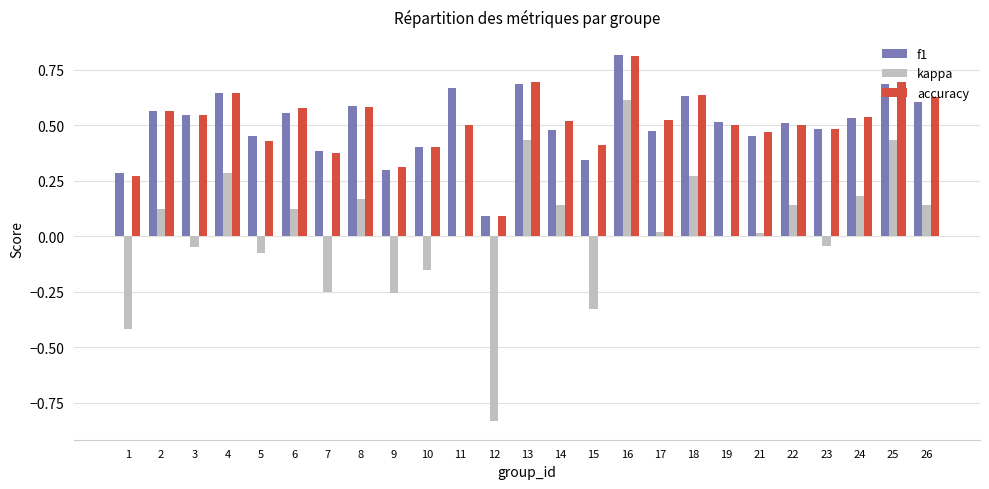

Which series changed the most between 8 and 15?

kappa